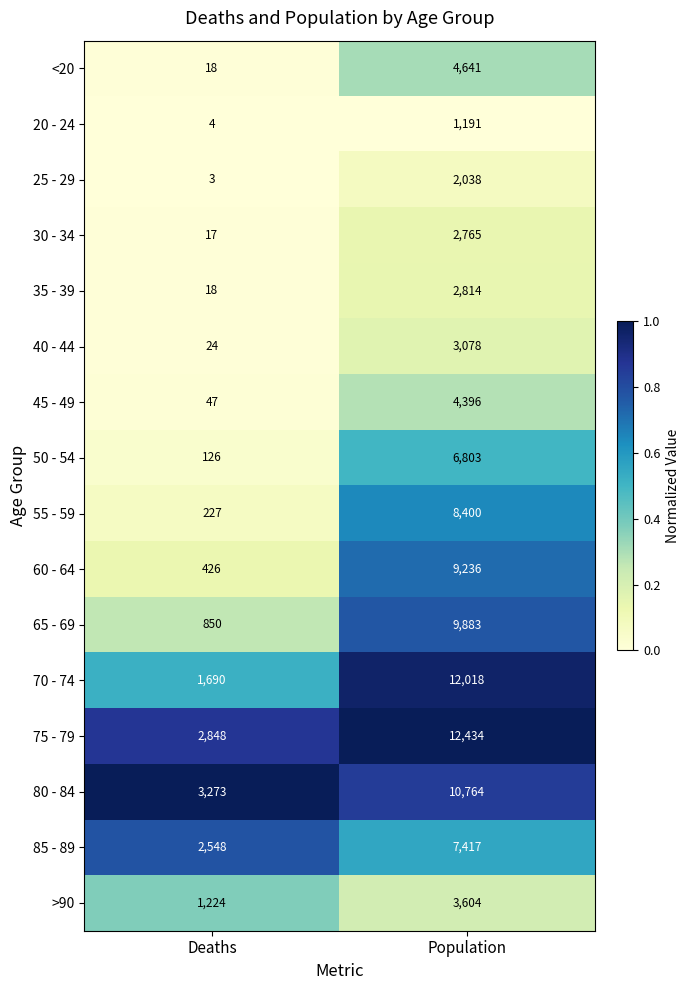

Between Deaths and Population, which series saw the biggest shift?

70 - 74